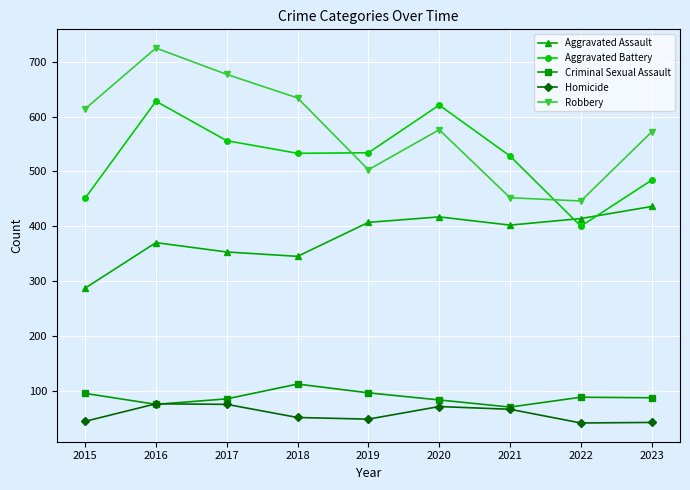

What is the spread (max minus min) of values at 2023?

530